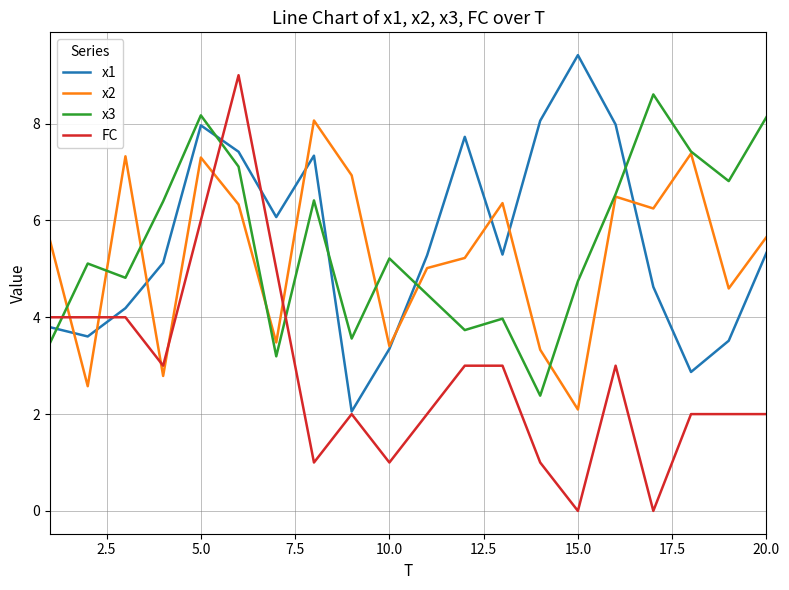

What are all the series names shown in the legend?

x1, x2, x3, FC